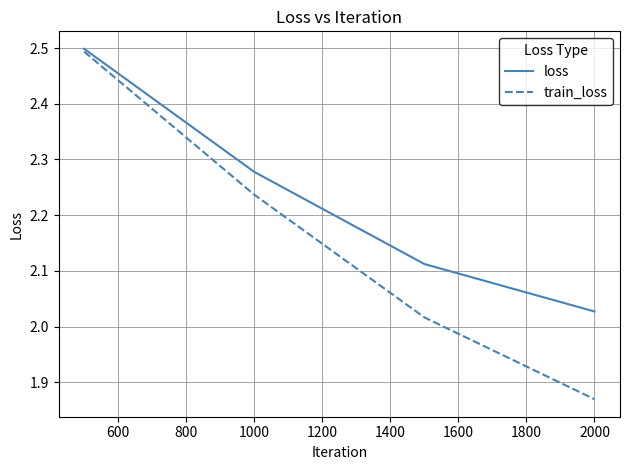

At how many categories does at least one series exceed 2?

4